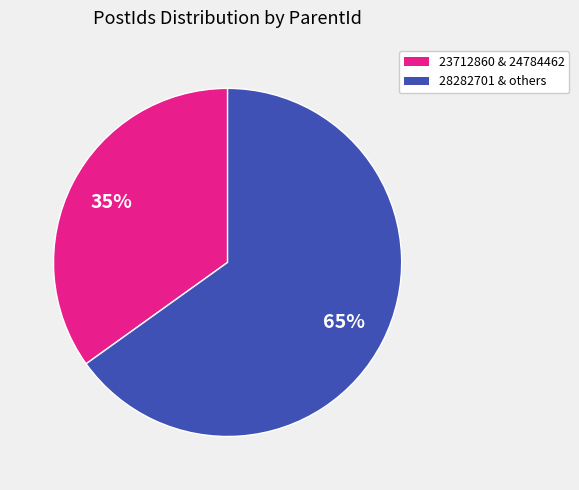

To the nearest percent, what is the difference between the largest and smallest slice percentages?

30%